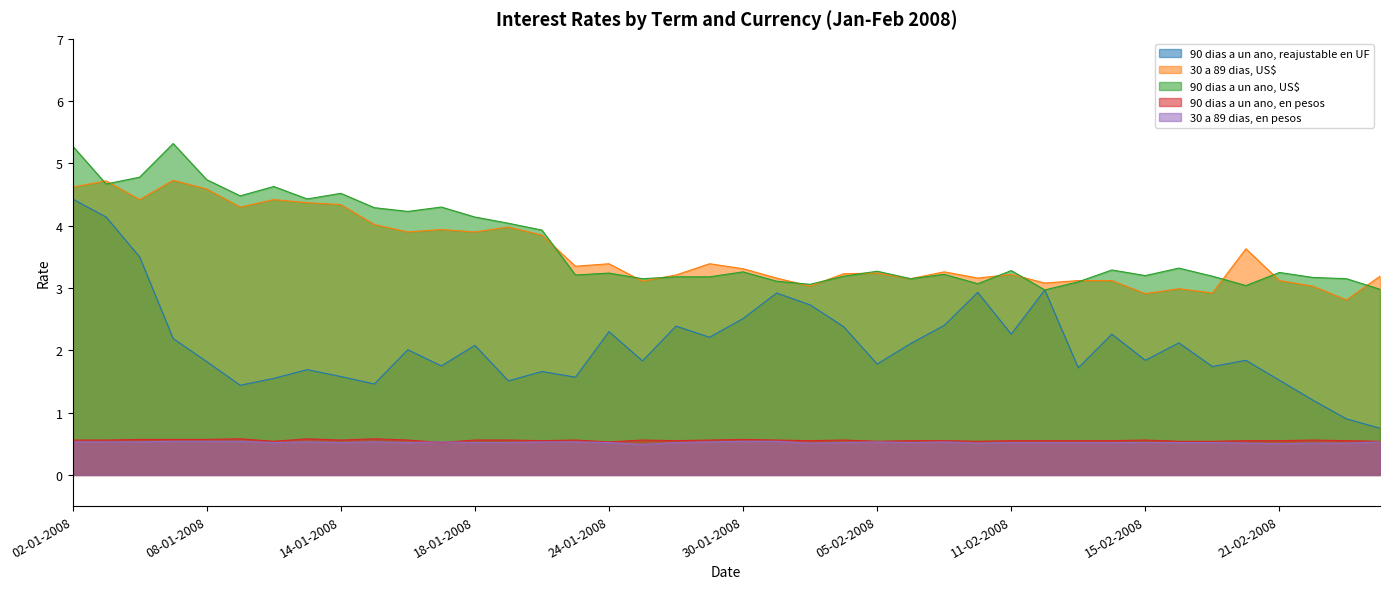

What is the total value across all series at 06-02-2008?

9.5